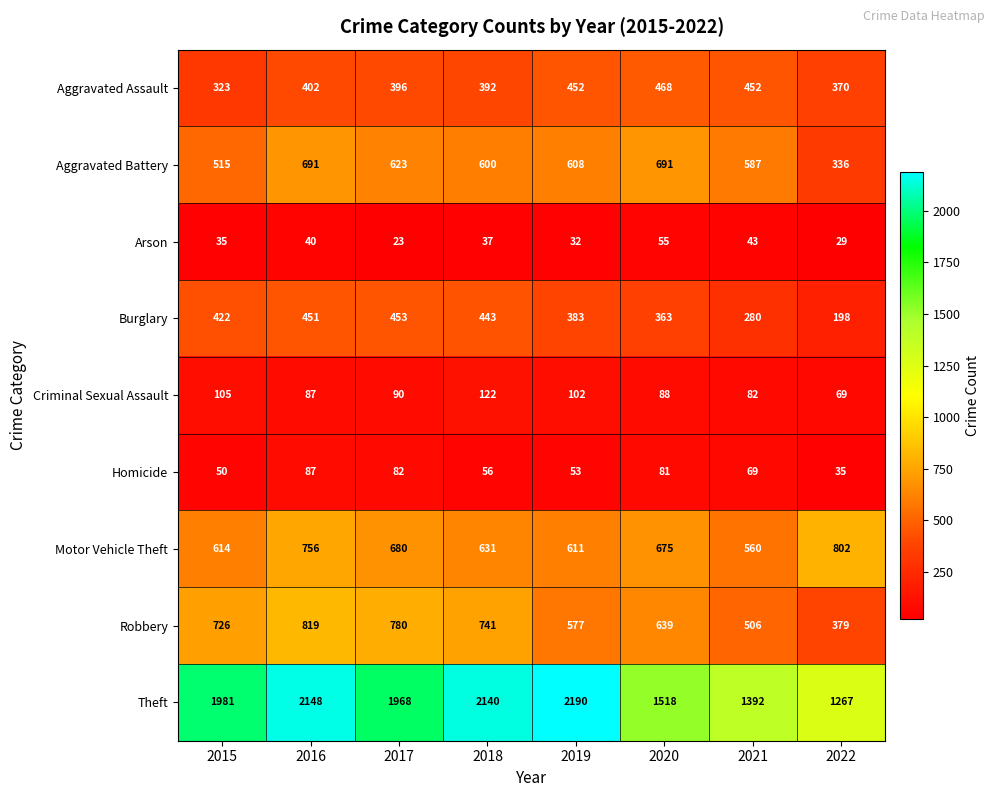

What is the sum of the Robbery values at 2017 and 2020?

1419